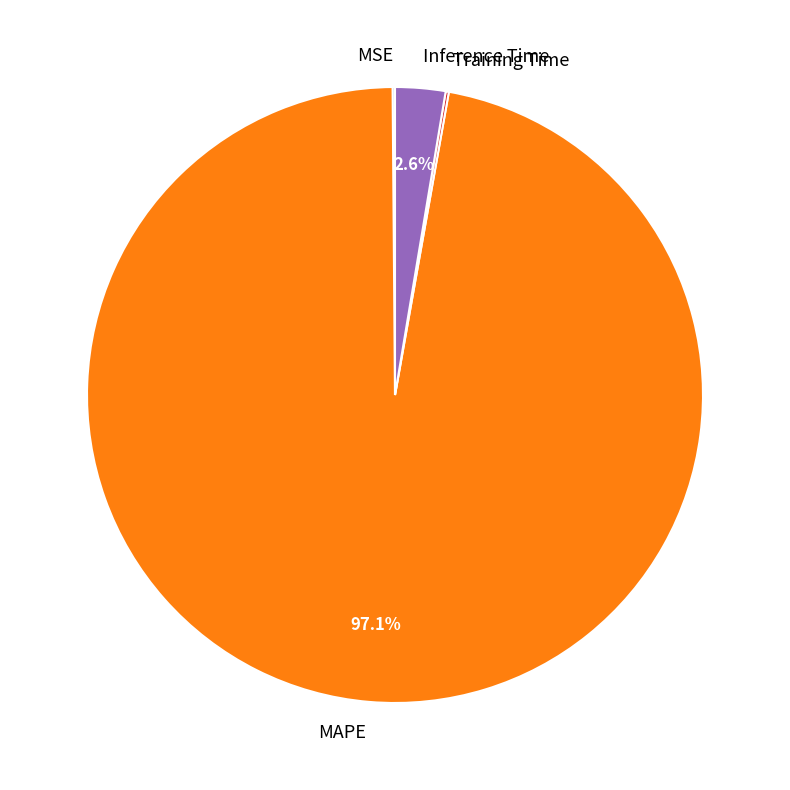

To the nearest percent, what is the difference between the Inference Time and MAPE slice percentages?

94%